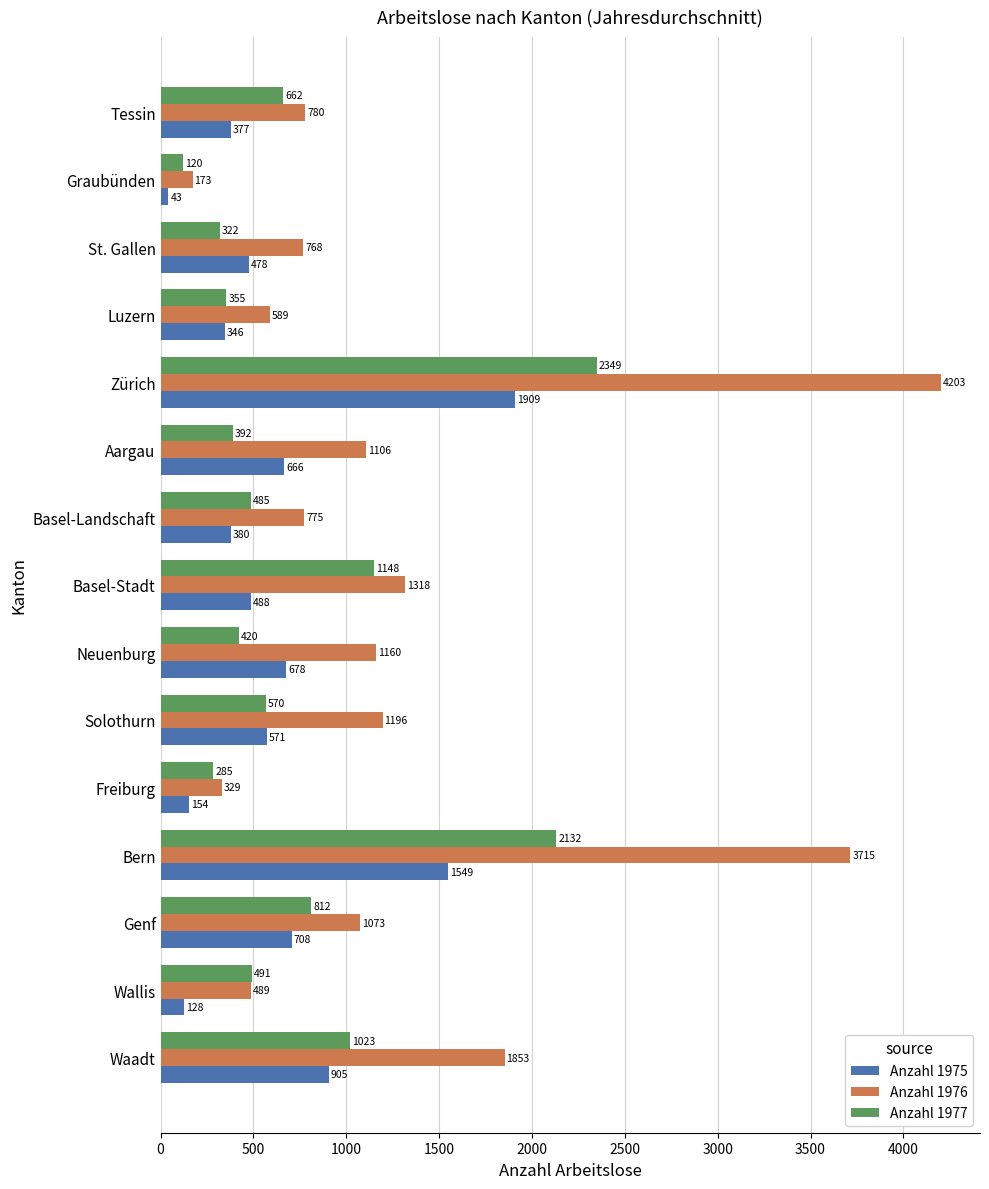

List the series in order of their peak value, lowest first.

Anzahl 1975, Anzahl 1977, Anzahl 1976